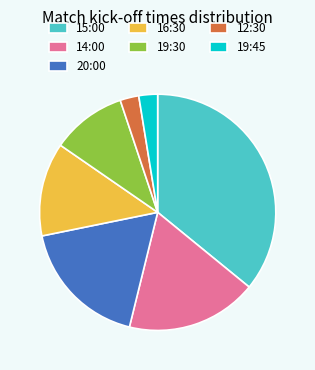

The 16:30 slice represents 13% of the pie. True or false?

True